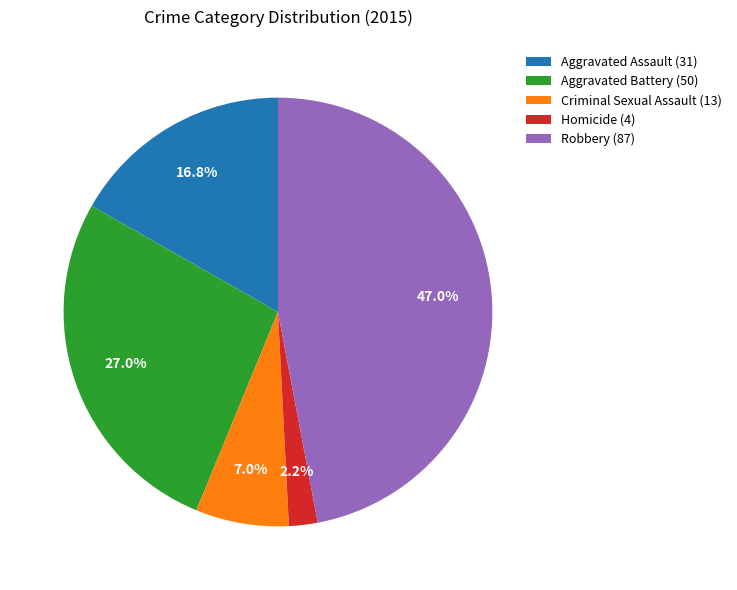

Count the number of slices in the pie.

5